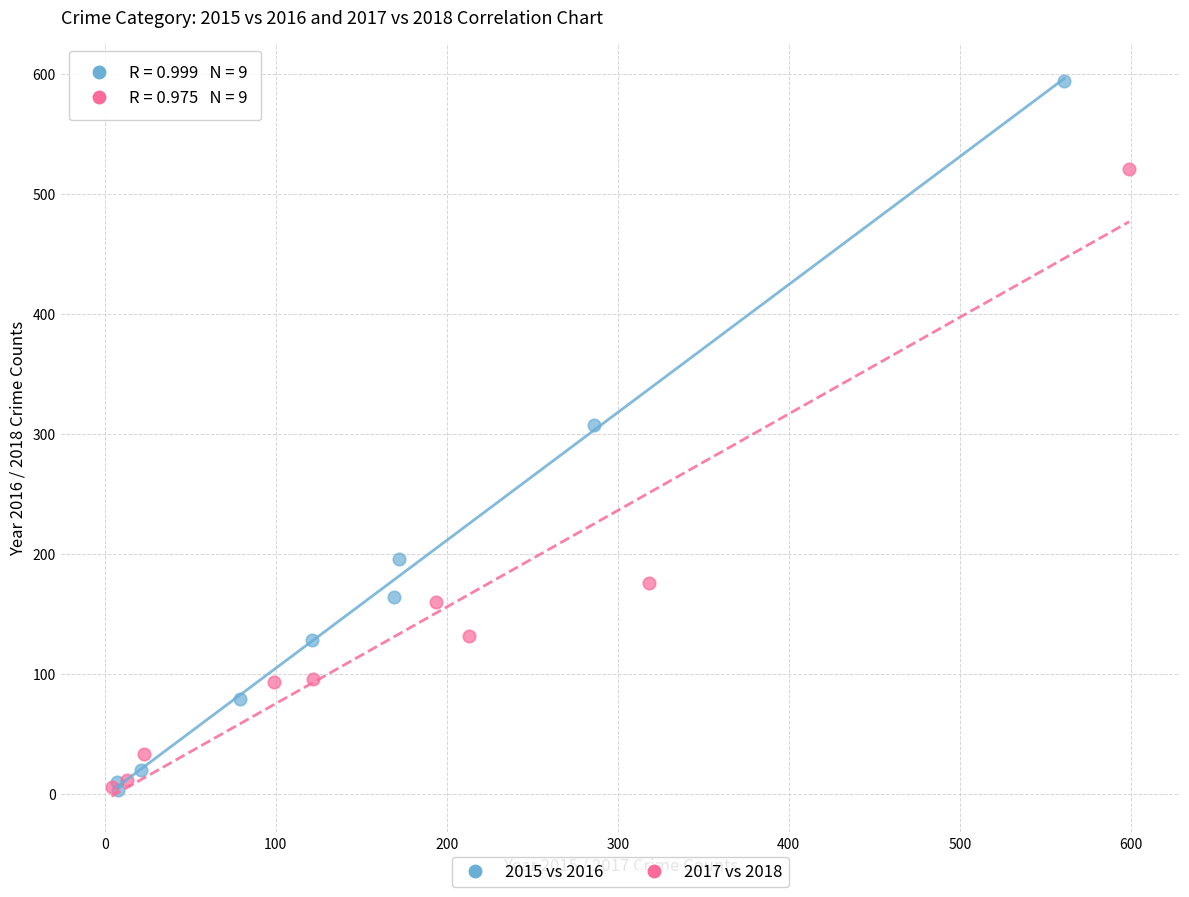

Which series contains the highest Y value?

2015 vs 2016